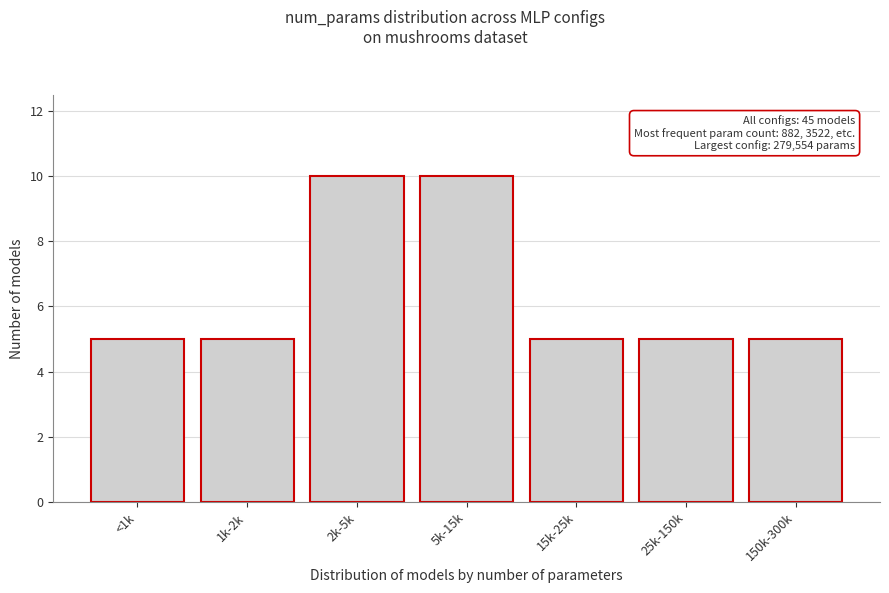

Reading right to left, list all the values displayed in this chart.

5	5	5	10	10	5	5